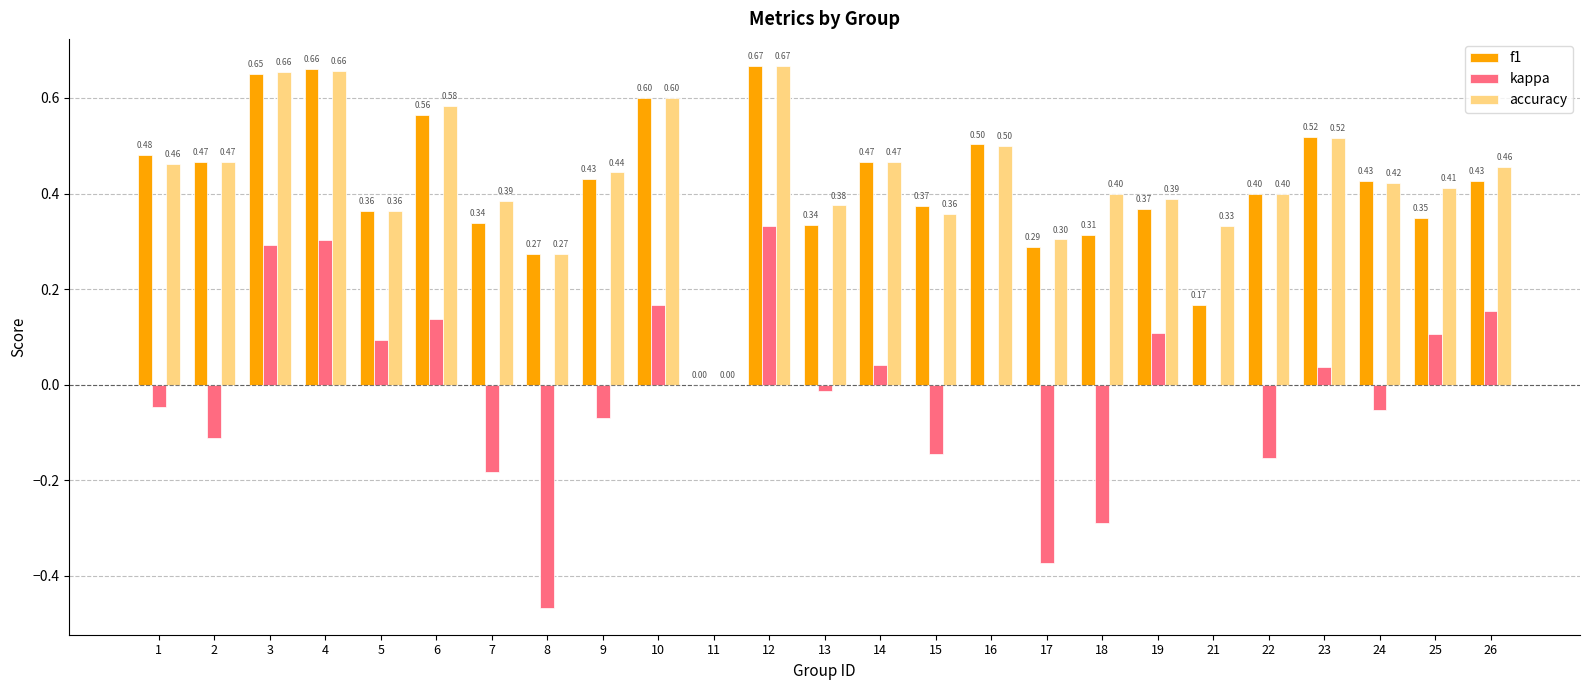

Is it true that f1 equals 0.3 at 11?

False